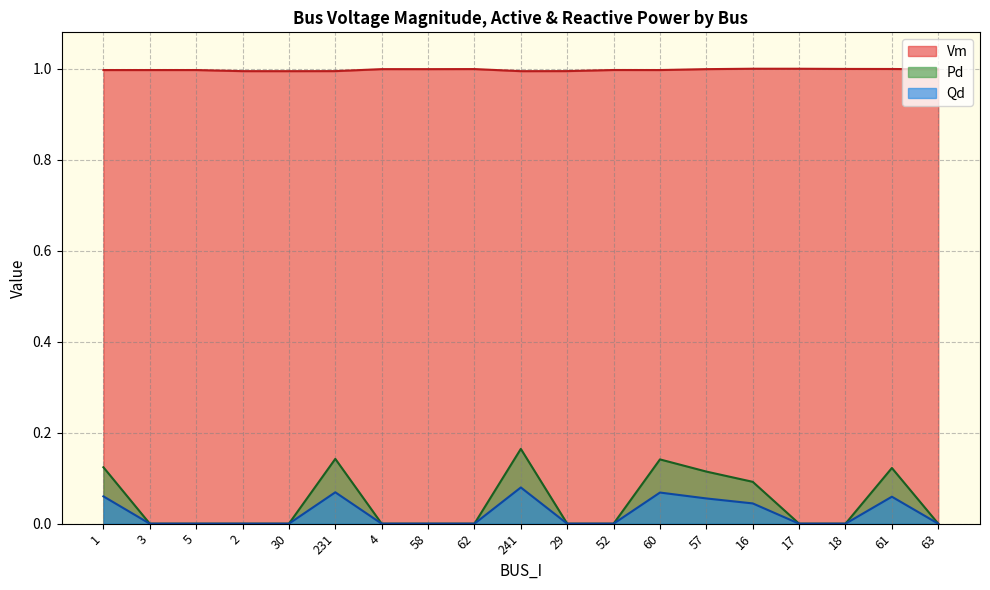

Reading right to left, list all the values displayed in this chart.

Vm: 63=1.0	61=1.0	18=1.0	17=1.0	16=1.0	57=1.0	60=1.0	52=1.0	29=1.0	241=1.0	62=1.0	58=1.0	4=1.0	231=1.0	30=1.0	2=1.0	5=1.0	3=1.0	1=1.0
Pd: 63=0.0	61=0.1	18=0.0	17=0.0	16=0.1	57=0.1	60=0.1	52=0.0	29=0.0	241=0.2	62=0.0	58=0.0	4=0.0	231=0.1	30=0.0	2=0.0	5=0.0	3=0.0	1=0.1
Qd: 63=0.0	61=0.1	18=0.0	17=0.0	16=0.0	57=0.1	60=0.1	52=0.0	29=0.0	241=0.1	62=0.0	58=0.0	4=0.0	231=0.1	30=0.0	2=0.0	5=0.0	3=0.0	1=0.1